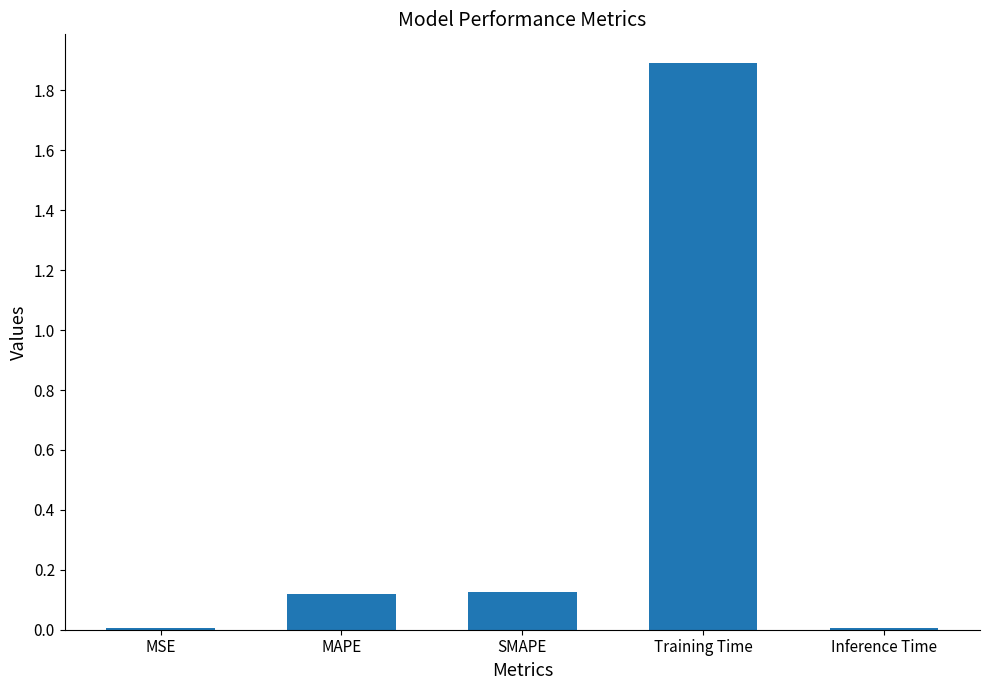

At which category does the chart reach its peak across all series?

Training Time